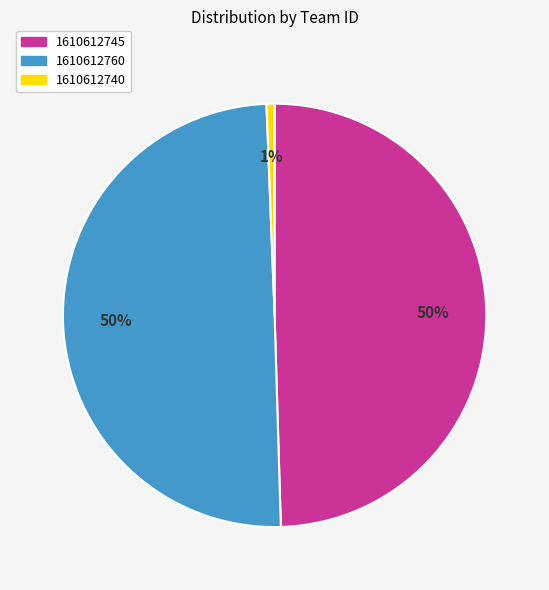

What percentage is the 1610612740 slice, to the nearest percent?

1%